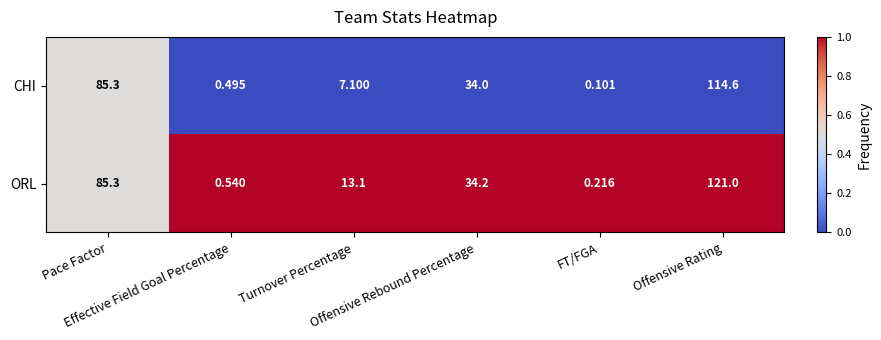

Rank the series by their average value, from lowest to highest.

CHI, ORL